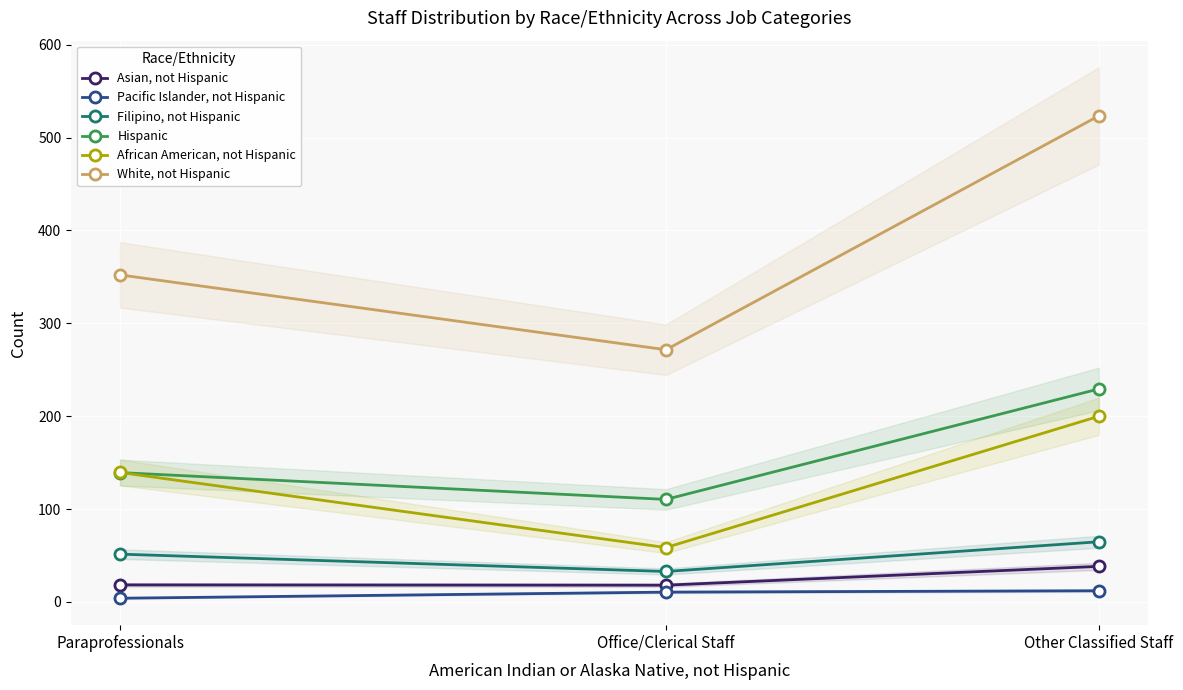

Reading left to right, what are all the values shown in this chart?

Asian, not Hispanic: Paraprofessionals=18.3	Office/Clerical Staff=18.0	Other Classified Staff=38.2
Pacific Islander, not Hispanic: Paraprofessionals=3.9	Office/Clerical Staff=10.5	Other Classified Staff=12.0
Filipino, not Hispanic: Paraprofessionals=51.4	Office/Clerical Staff=32.8	Other Classified Staff=64.7
Hispanic: Paraprofessionals=139.2	Office/Clerical Staff=110.3	Other Classified Staff=229.3
African American, not Hispanic: Paraprofessionals=139.3	Office/Clerical Staff=58.5	Other Classified Staff=199.9
White, not Hispanic: Paraprofessionals=352.1	Office/Clerical Staff=271.5	Other Classified Staff=523.4